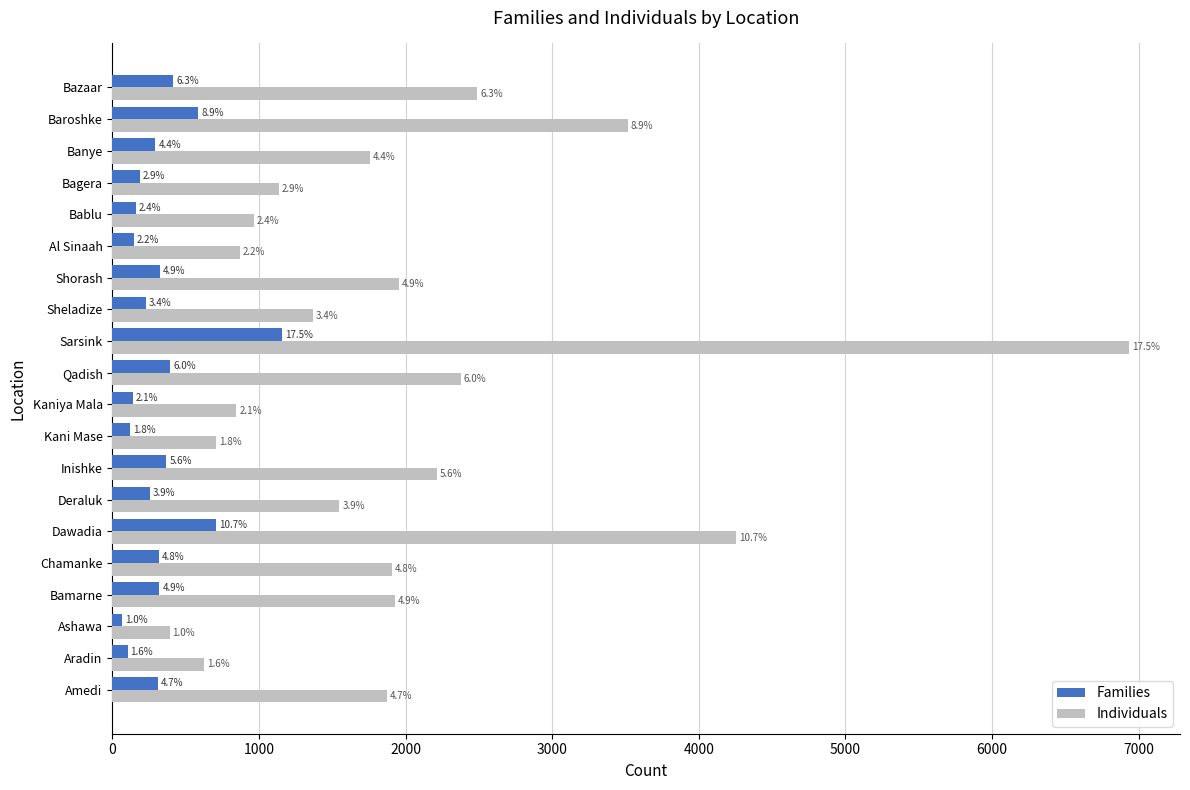

What are all the series names shown in the legend?

Families, Individuals